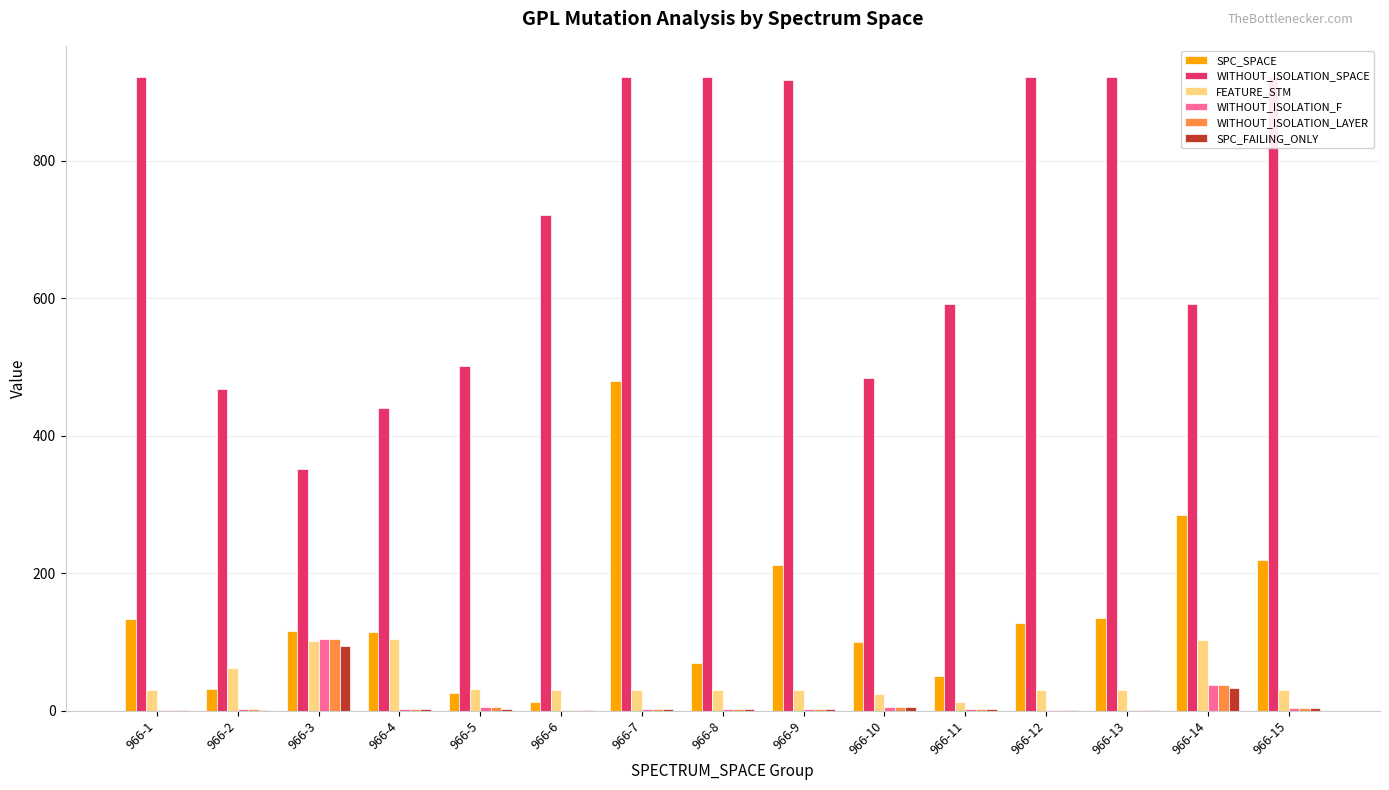

What are all the series names shown in the legend?

SPC_SPACE, WITHOUT_ISOLATION_SPACE, FEATURE_STM, WITHOUT_ISOLATION_F, WITHOUT_ISOLATION_LAYER, SPC_FAILING_ONLY